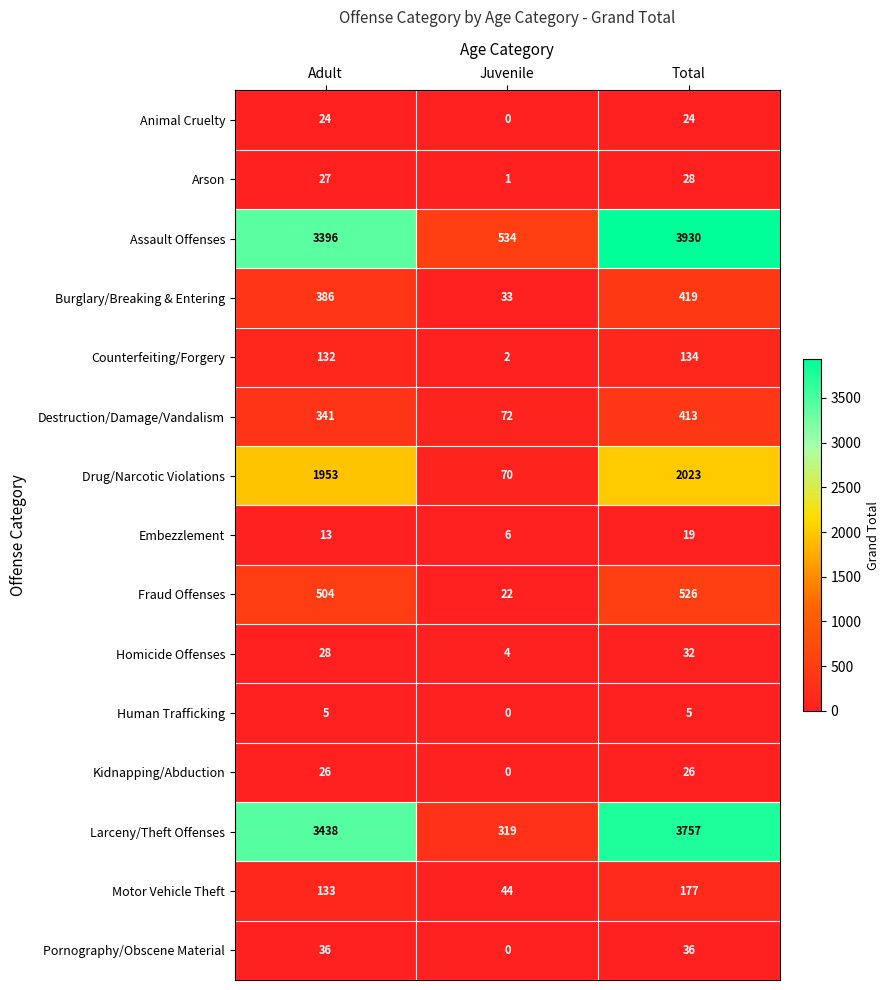

What is the difference between the highest and lowest values at Total?

3925